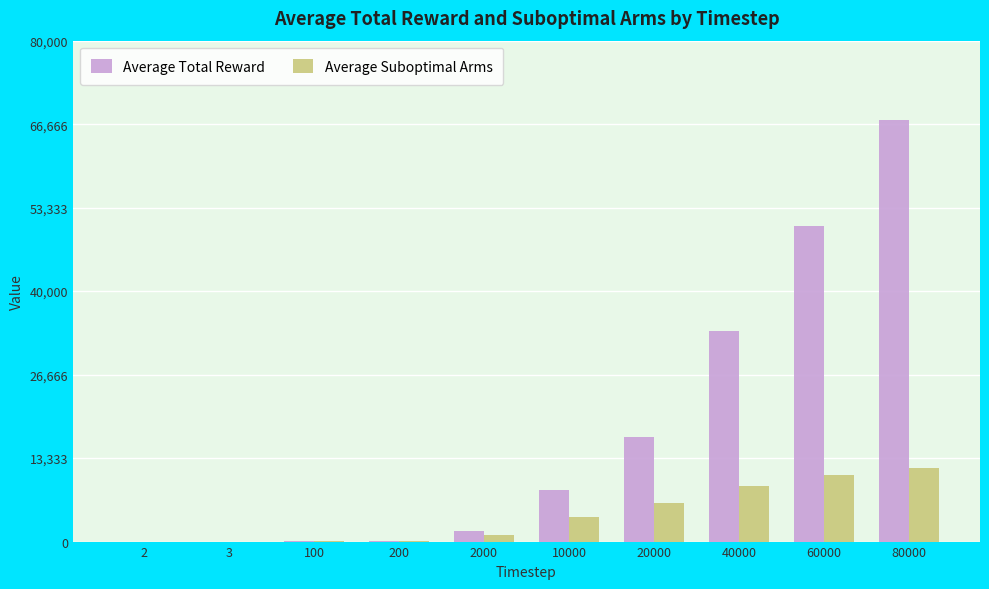

Which series has the largest range (max minus min)?

Average Total Reward